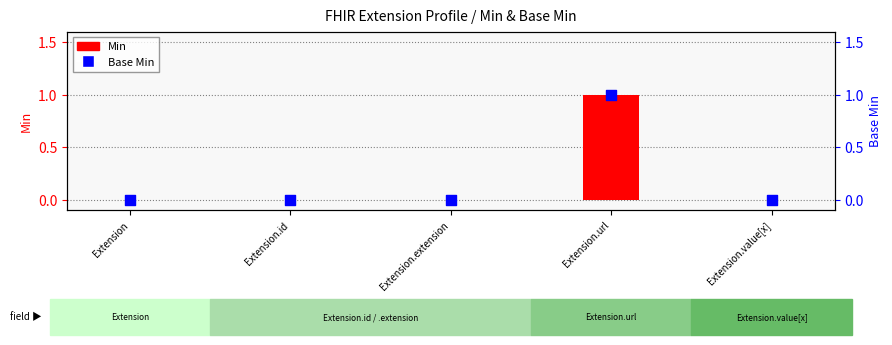

Which series has the largest total across all categories?

Min